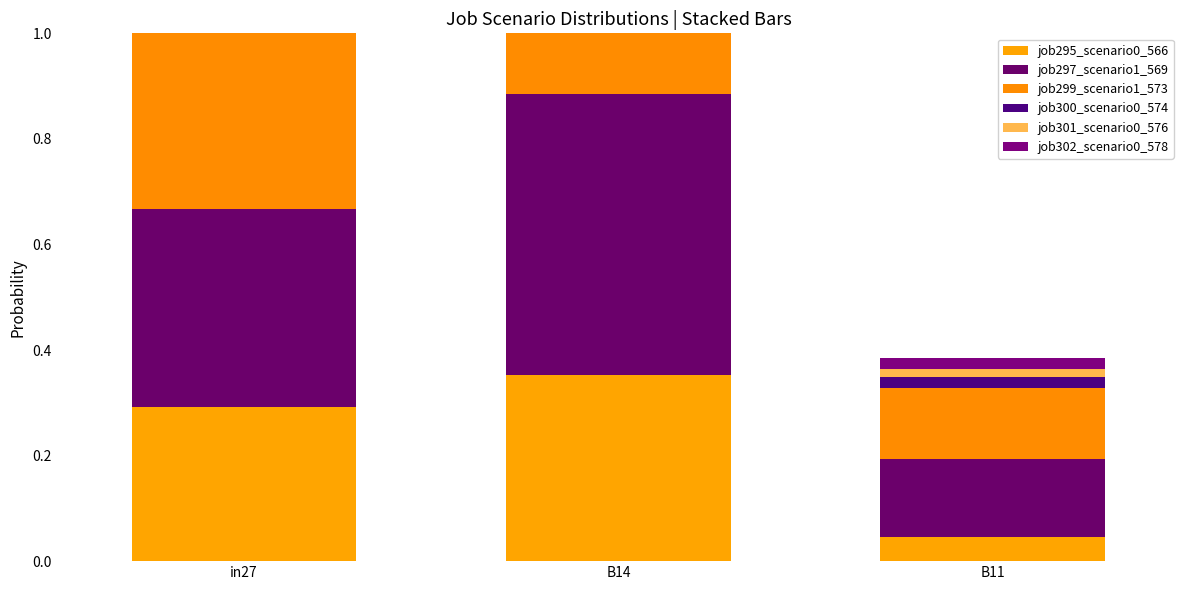

At which label is job295_scenario0_566 closest to 0?

B11